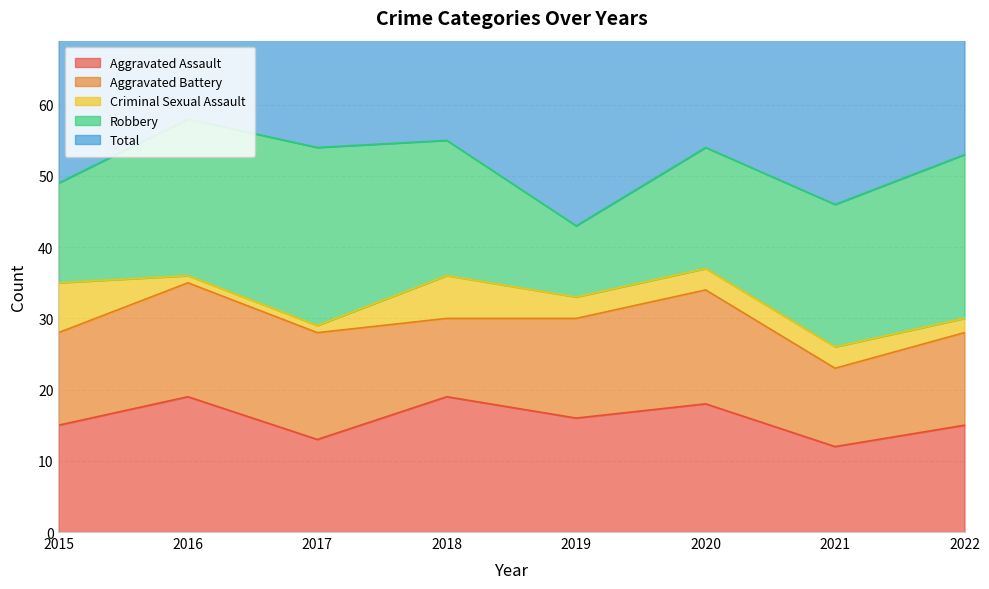

What is the difference between the highest and lowest values at 2022?

51